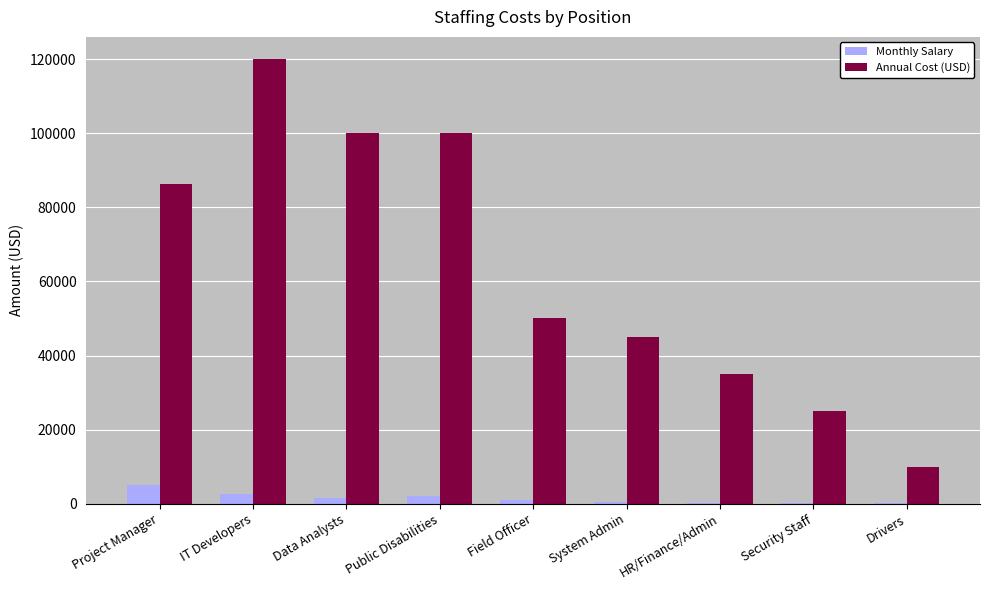

Which series changed the most between IT Developers and Drivers?

Annual Cost (USD)